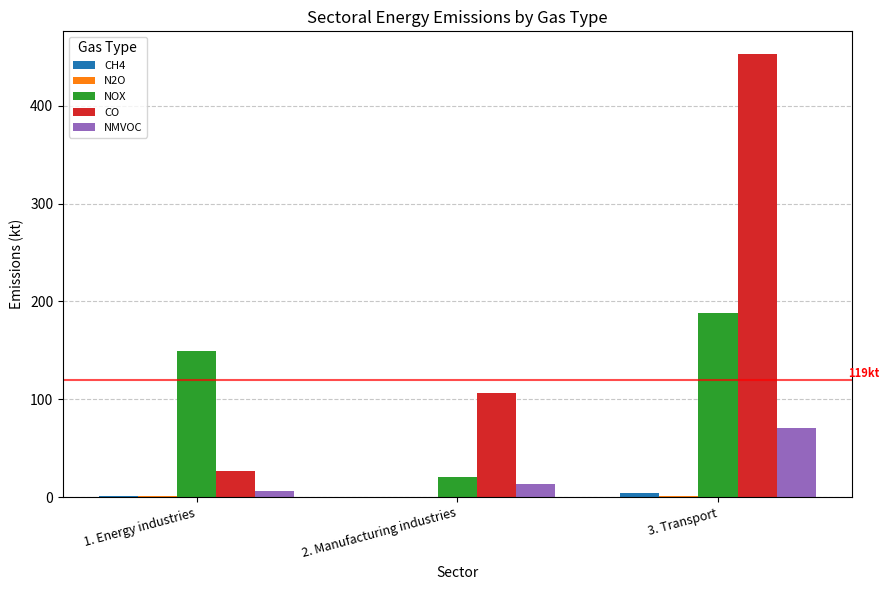

What is the average value of the NOX series?

119.4